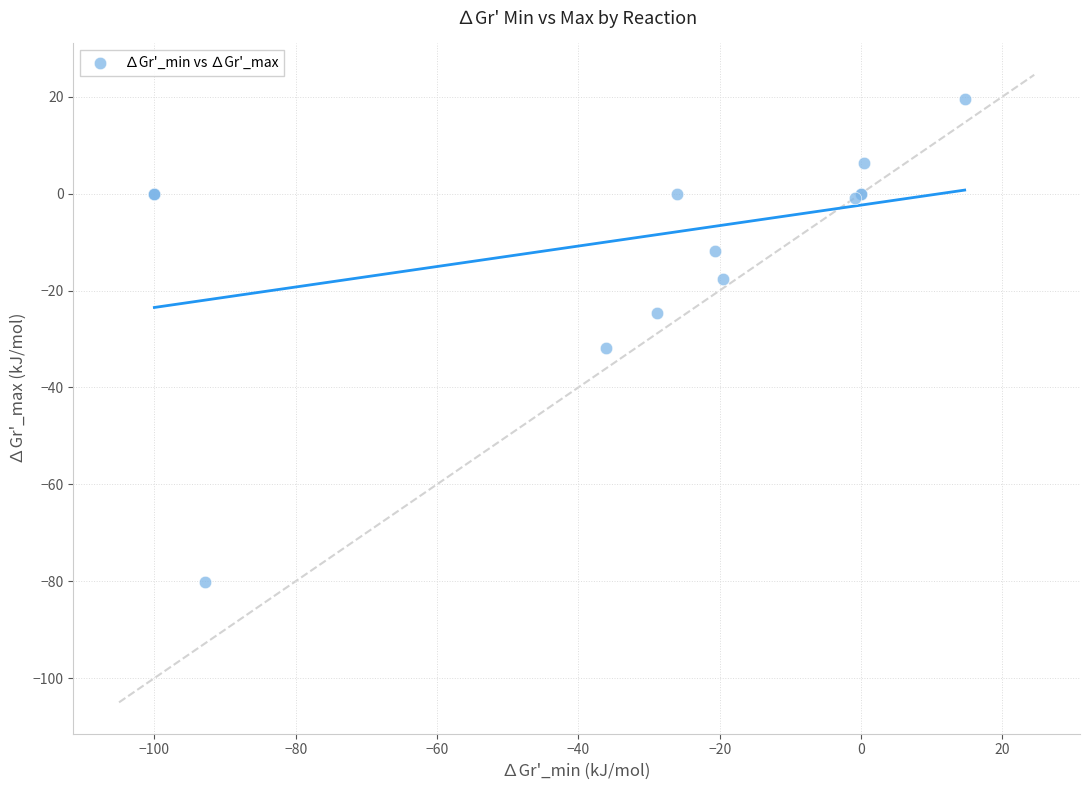

What Y value in the scatter plot is closest to -30?

-31.8